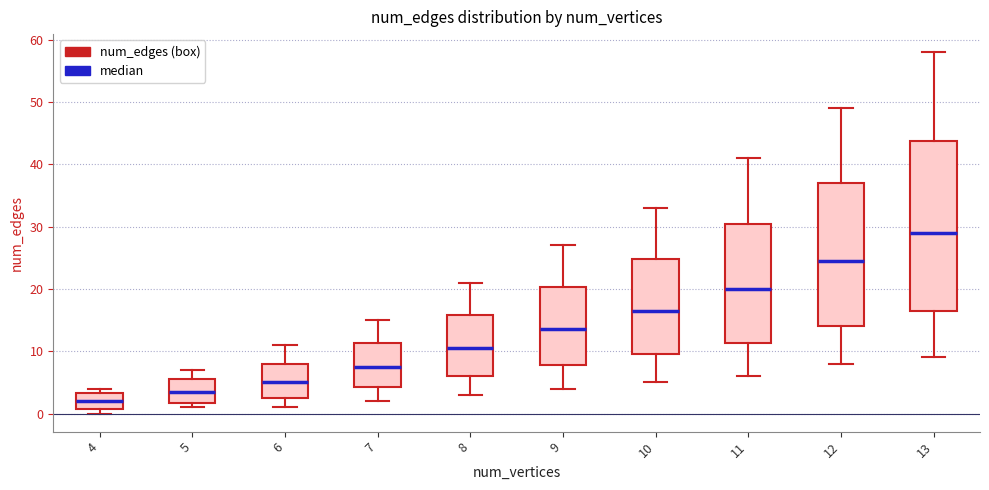

Which box is the tallest, from its lower edge to its upper edge?

13